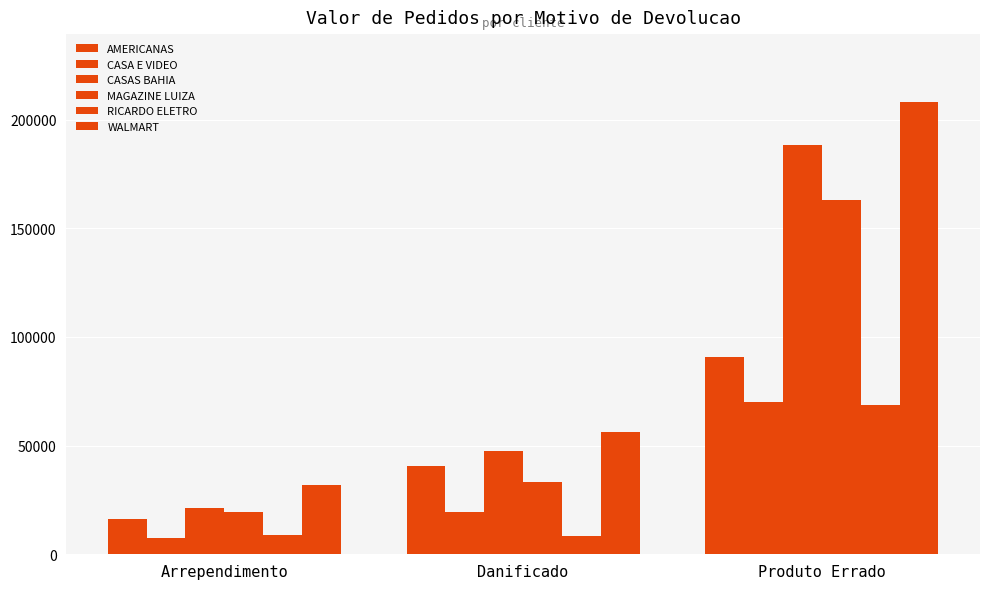

What value does the CASA E VIDEO series have at Danificado?

19468.6